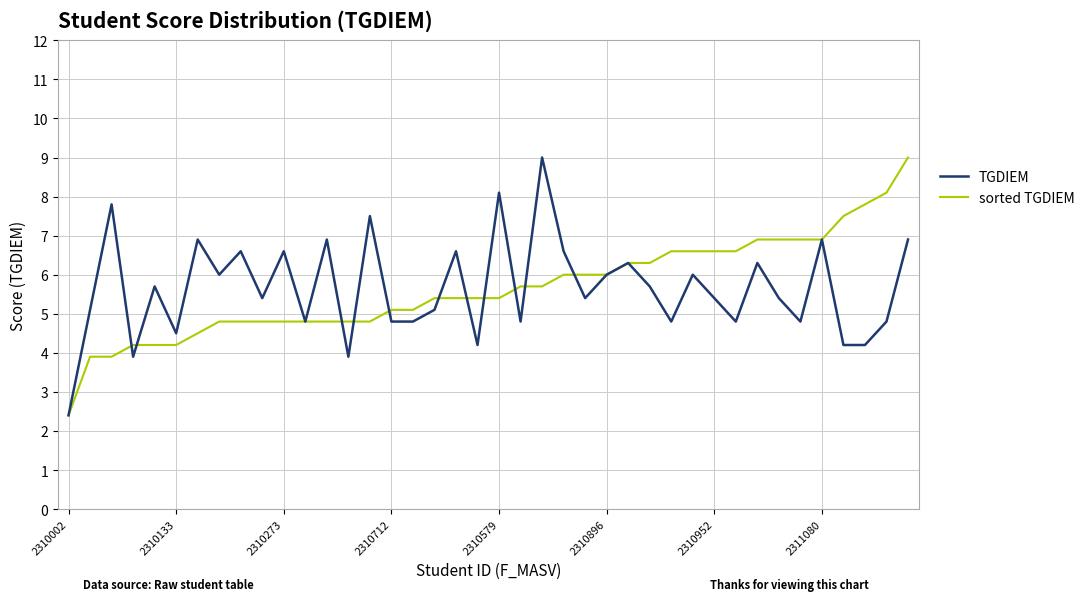

What is the sum of all TGDIEM values?

225.9